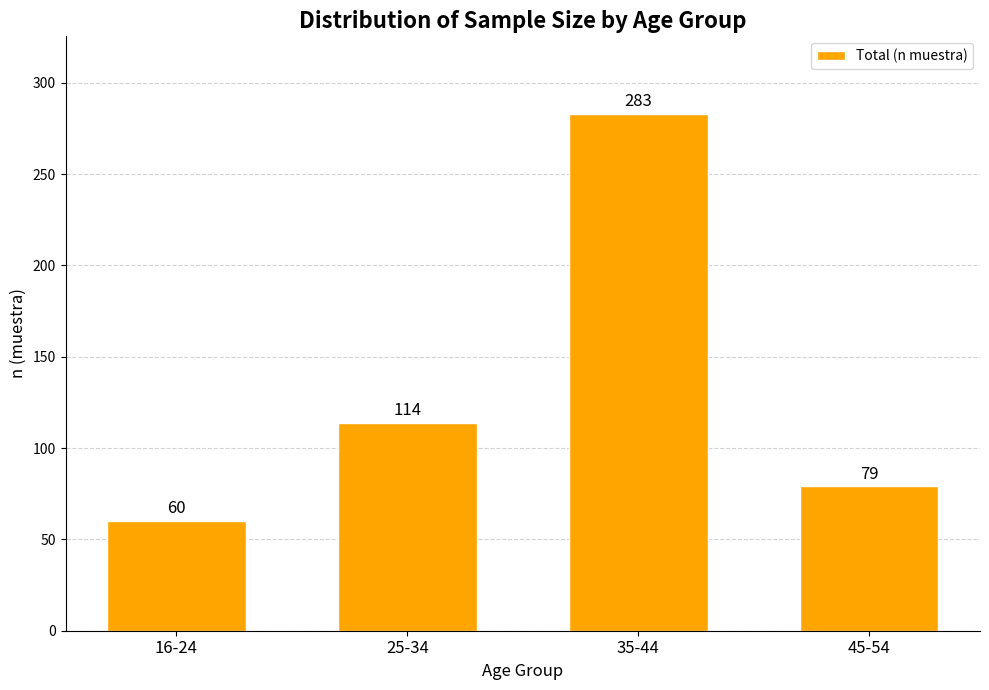

What is the average value?

134